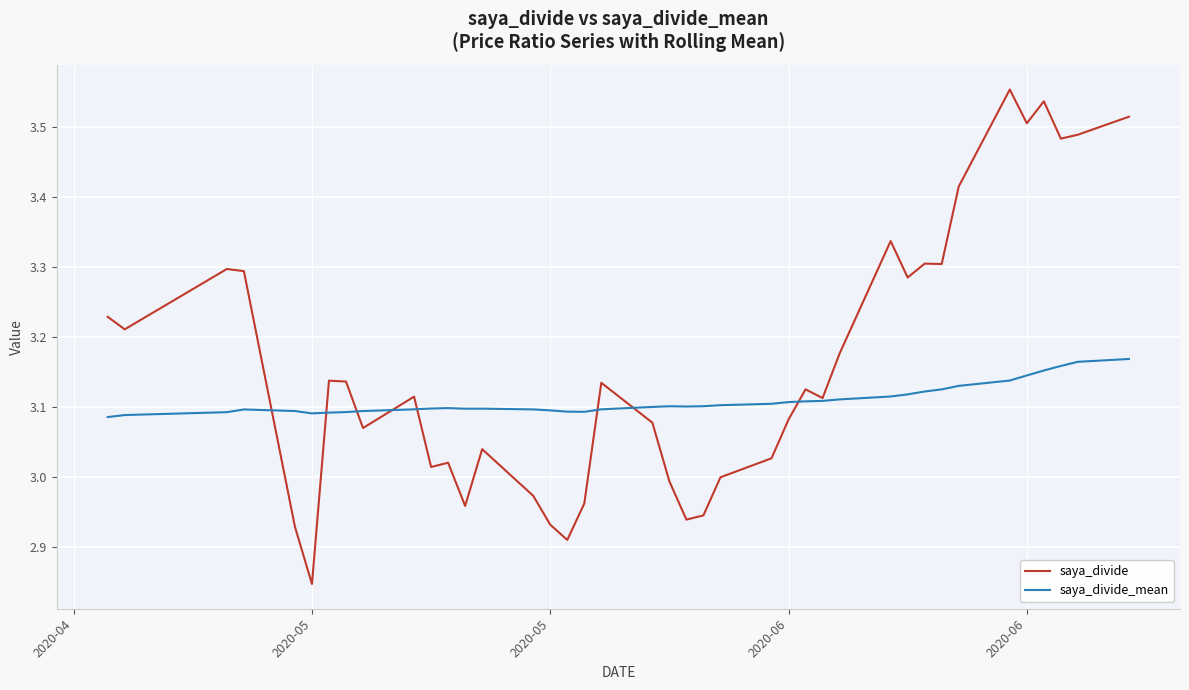

Which series has the widest spread of values?

saya_divide